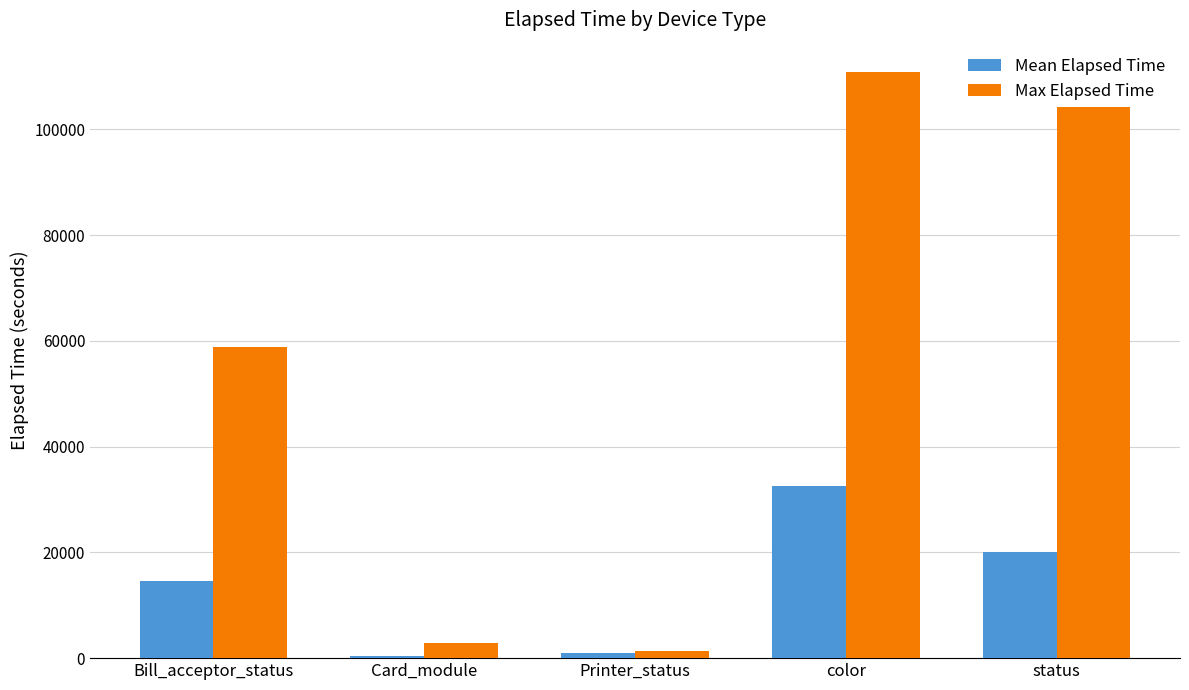

How many bars are there in total?

10